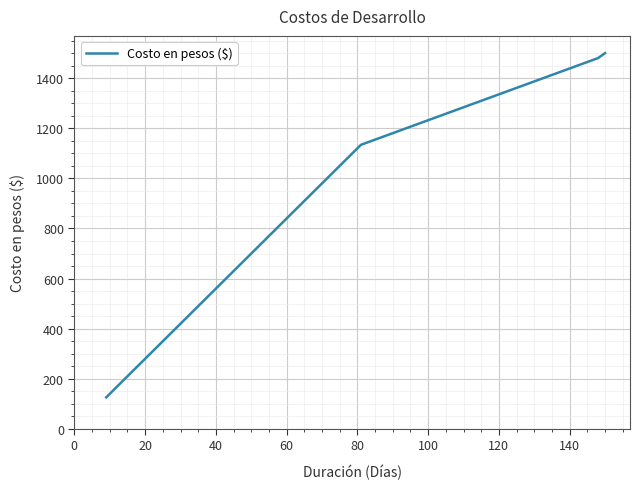

What is the difference between the maximum and minimum values?

1374